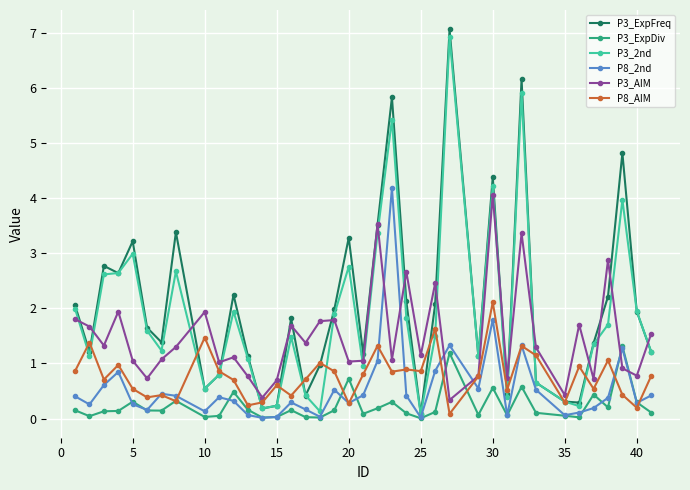

What is the value of the P3_ExpFreq point at the 29th from the left?

0.4